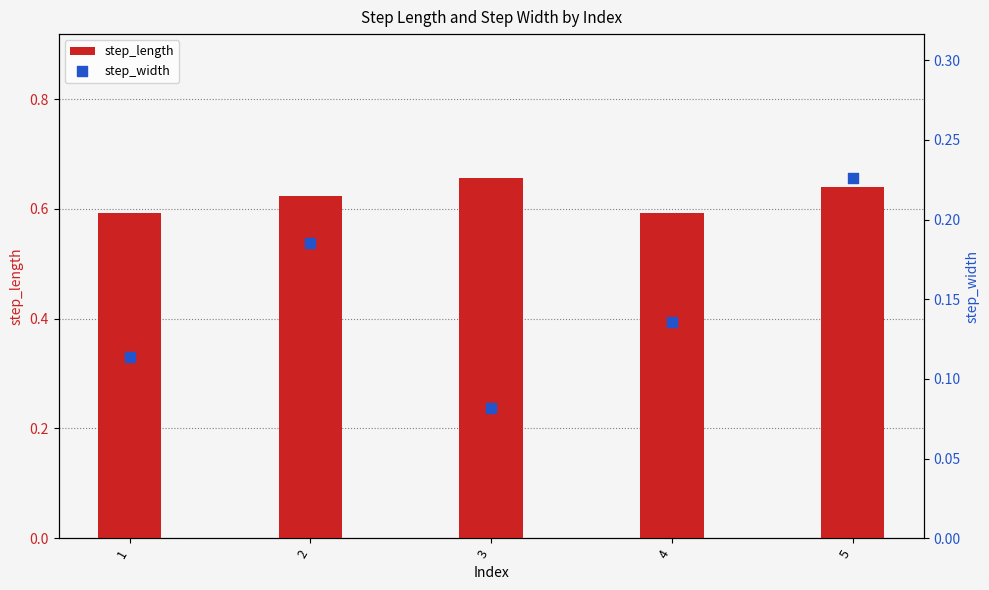

Which series has the largest Y range (max minus min)?

step_width